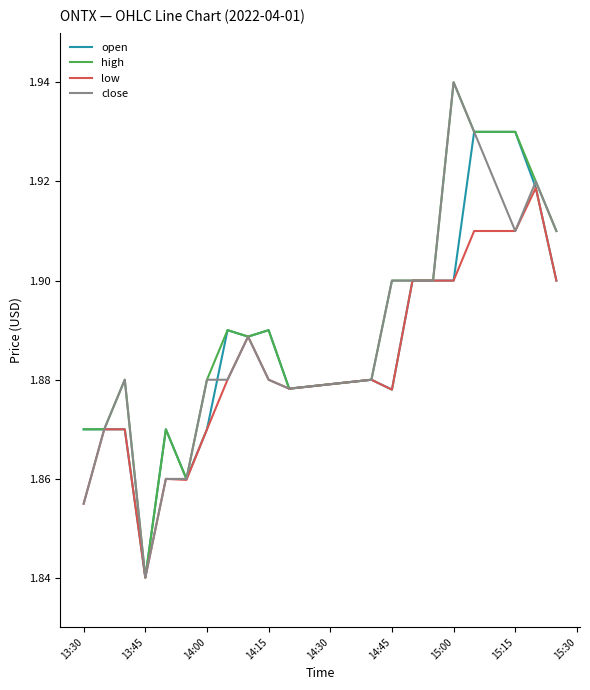

What are all the series names shown in the legend?

open, high, low, close